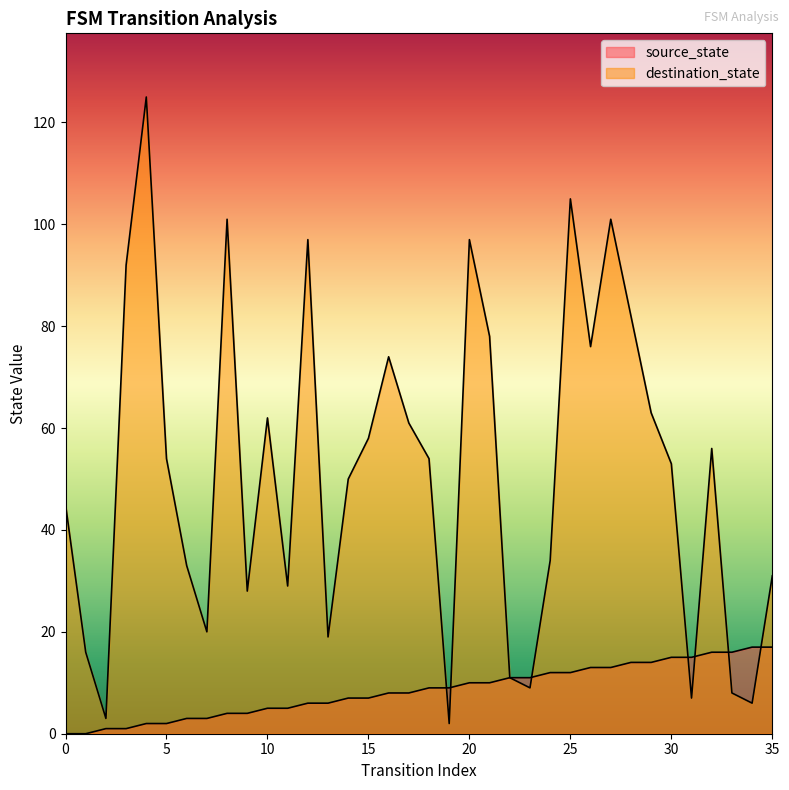

Where does the source_state series first go above 9?

20